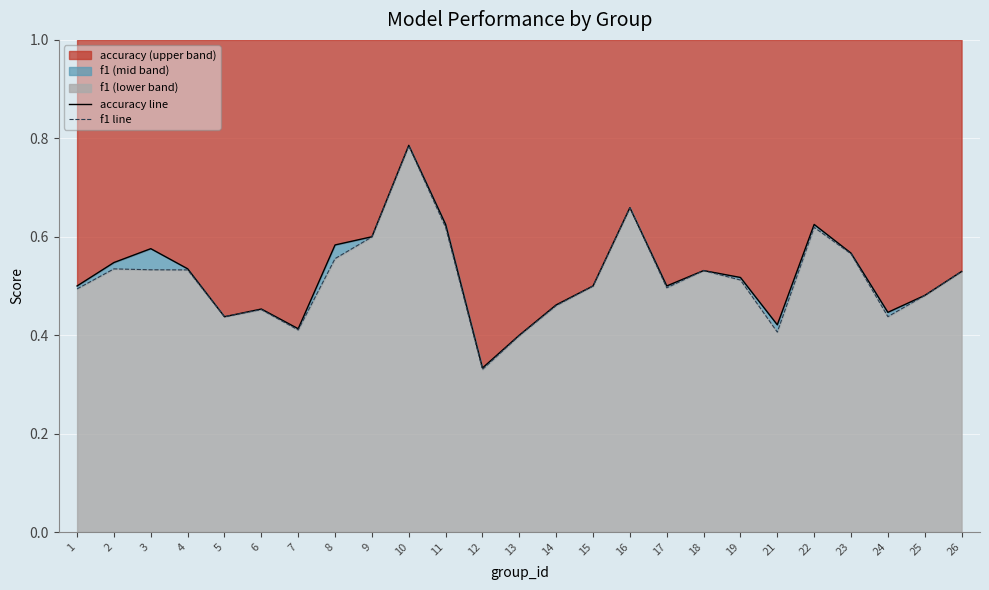

True or false: accuracy (upper band) has a value of 0.8 at 3.

False